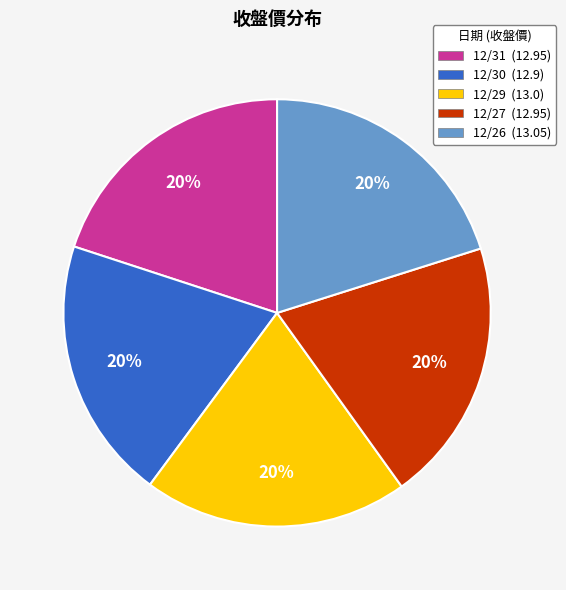

True or false: 12/31 accounts for 20% of the total.

True